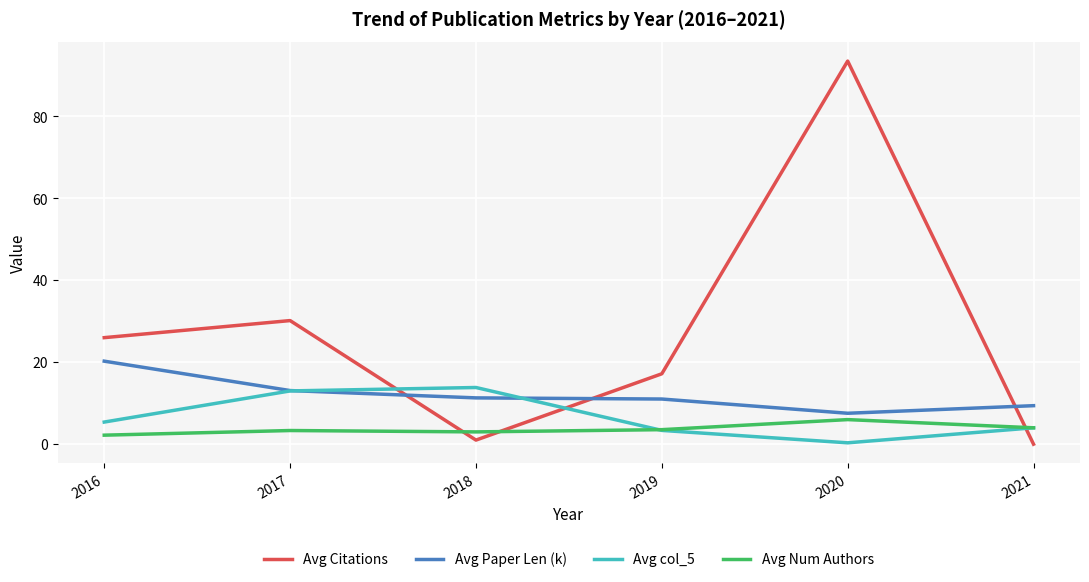

What is the greatest value displayed?

93.5